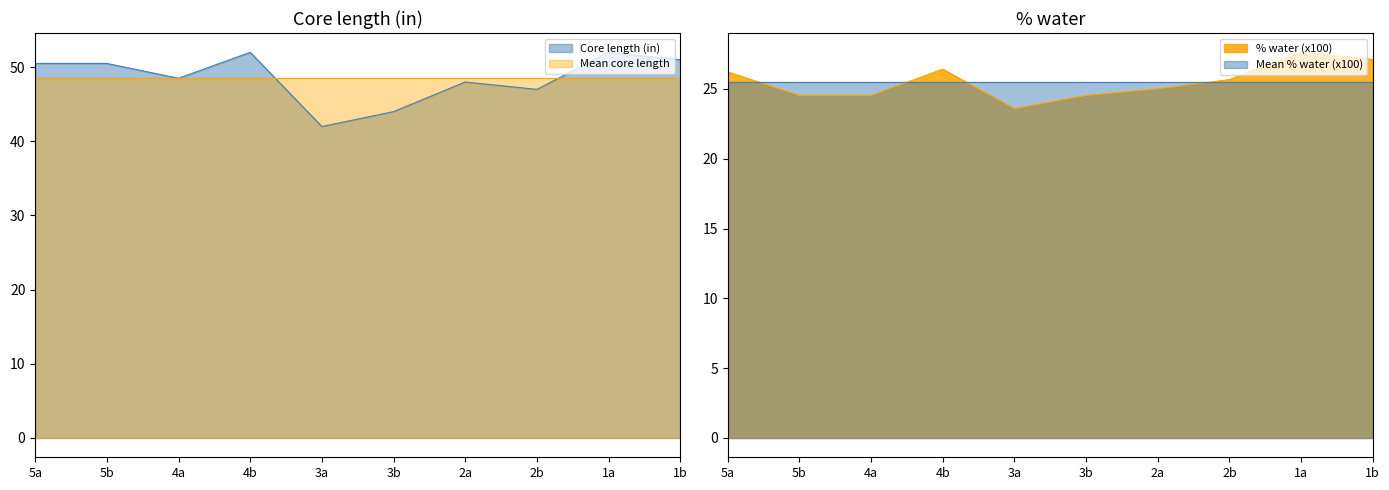

What is the label of the 1st point from the right?

1b